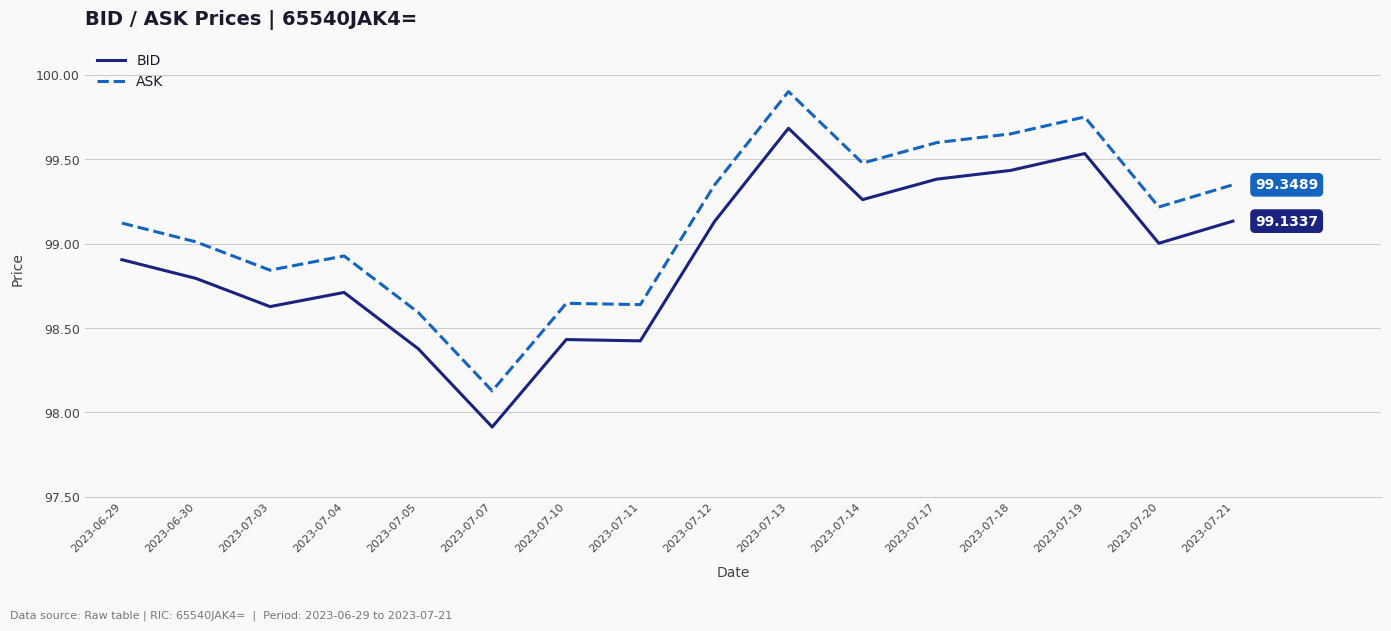

Which category has the lowest value across all series?

2023-07-07